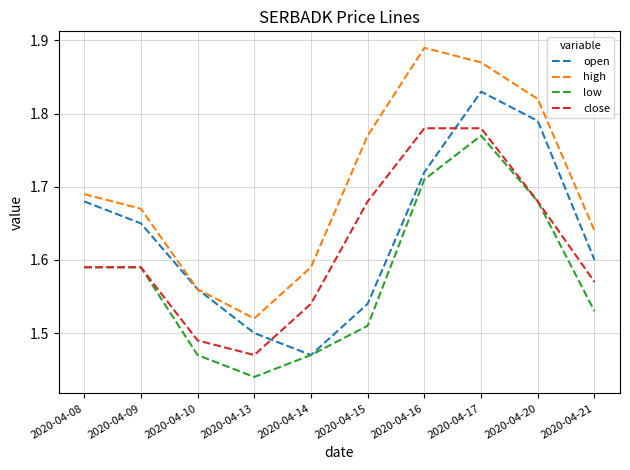

At which label does low reach its minimum?

2020-04-13